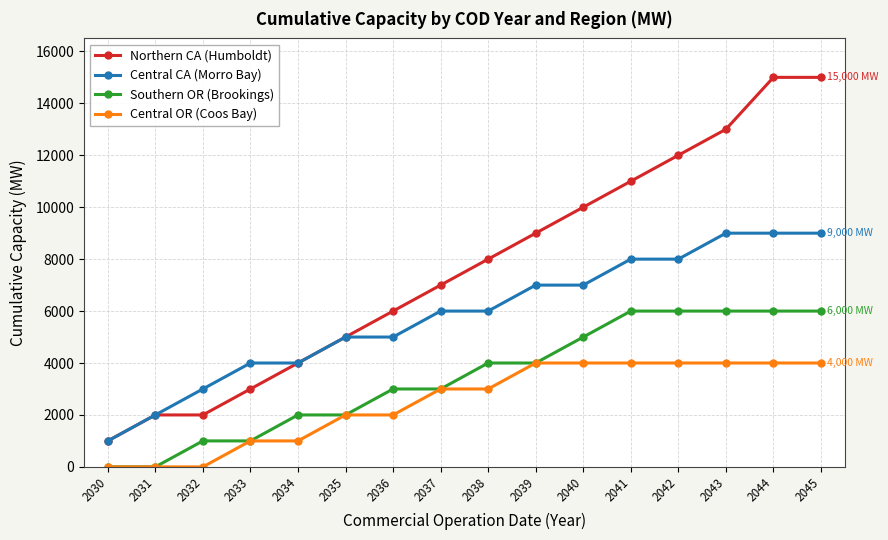

Reading right to left, extract all data points from this chart.

Northern CA (Humboldt): 2045=15000	2044=15000	2043=13000	2042=12000	2041=11000	2040=10000	2039=9000	2038=8000	2037=7000	2036=6000	2035=5000	2034=4000	2033=3000	2032=2000	2031=2000	2030=1000
Central CA (Morro Bay): 2045=9000	2044=9000	2043=9000	2042=8000	2041=8000	2040=7000	2039=7000	2038=6000	2037=6000	2036=5000	2035=5000	2034=4000	2033=4000	2032=3000	2031=2000	2030=1000
Southern OR (Brookings): 2045=6000	2044=6000	2043=6000	2042=6000	2041=6000	2040=5000	2039=4000	2038=4000	2037=3000	2036=3000	2035=2000	2034=2000	2033=1000	2032=1000	2031=0	2030=0
Central OR (Coos Bay): 2045=4000	2044=4000	2043=4000	2042=4000	2041=4000	2040=4000	2039=4000	2038=3000	2037=3000	2036=2000	2035=2000	2034=1000	2033=1000	2032=0	2031=0	2030=0